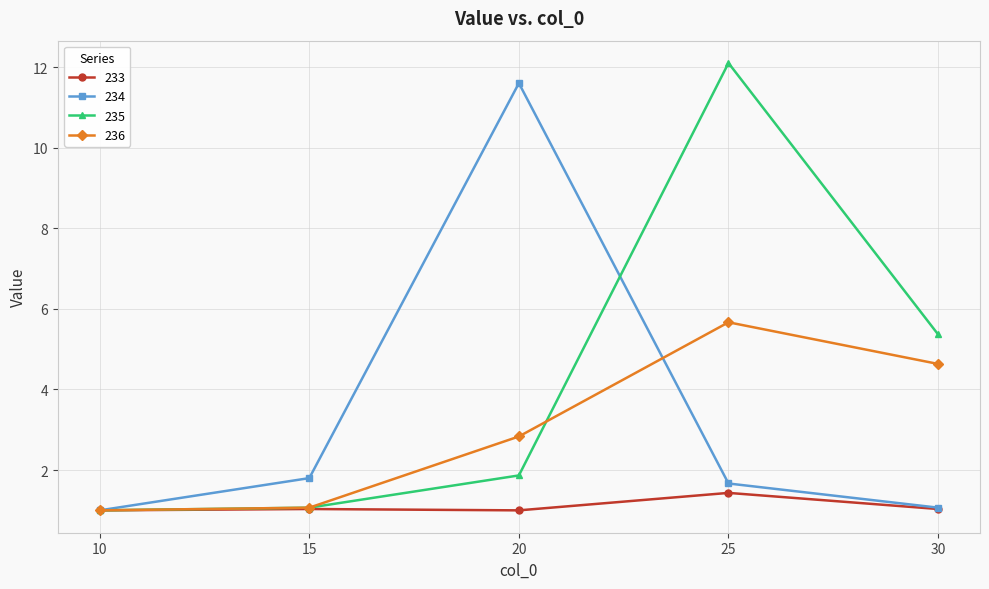

Is the value of 235 at 25 greater than the value of 233 at 10?

Yes